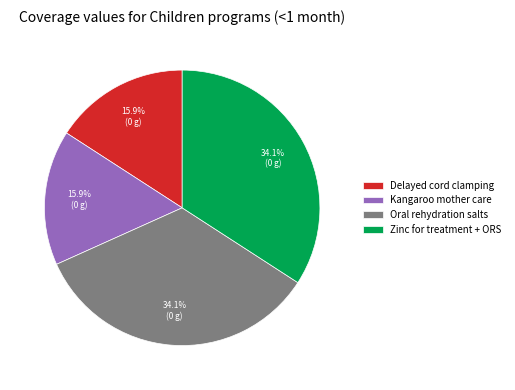

To the nearest percent, what percentage of the pie is Oral rehydration salts?

34%